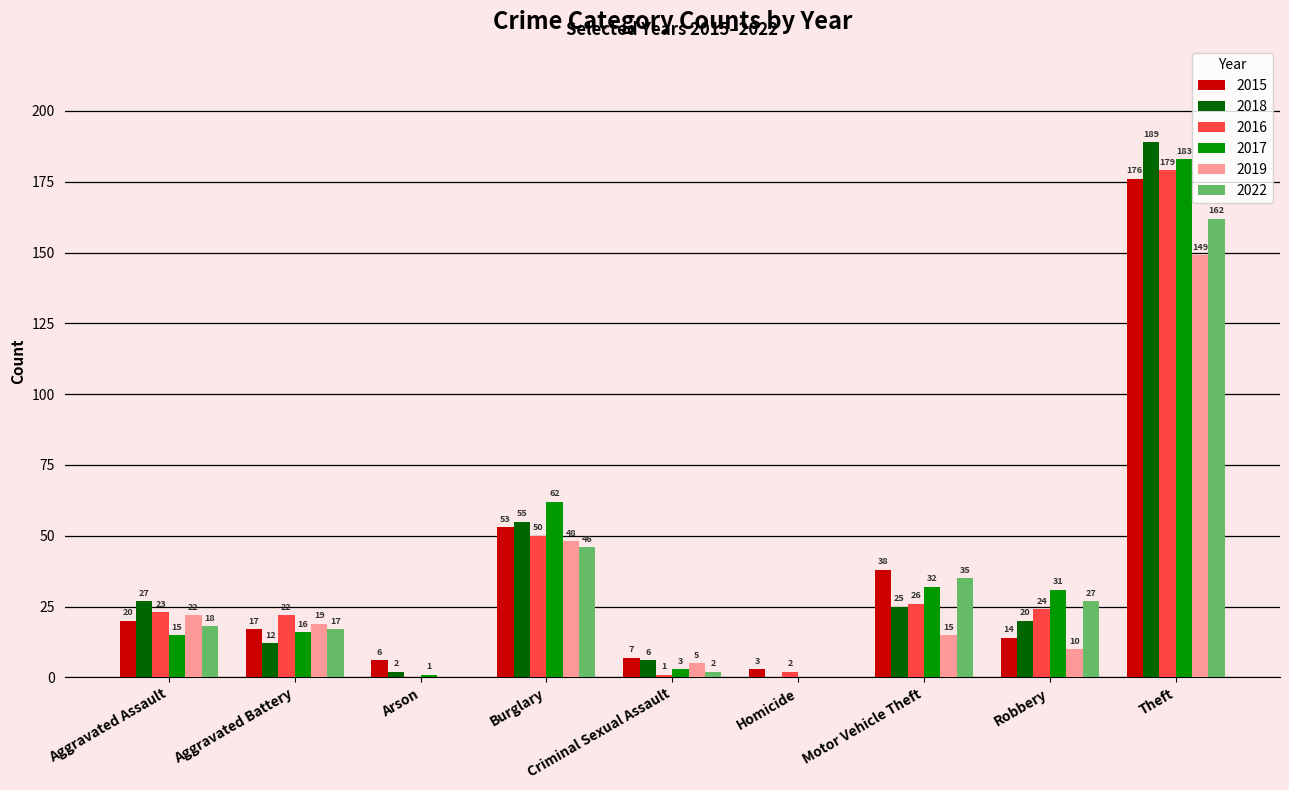

The value of 2018 at Theft is 93. True or false?

False